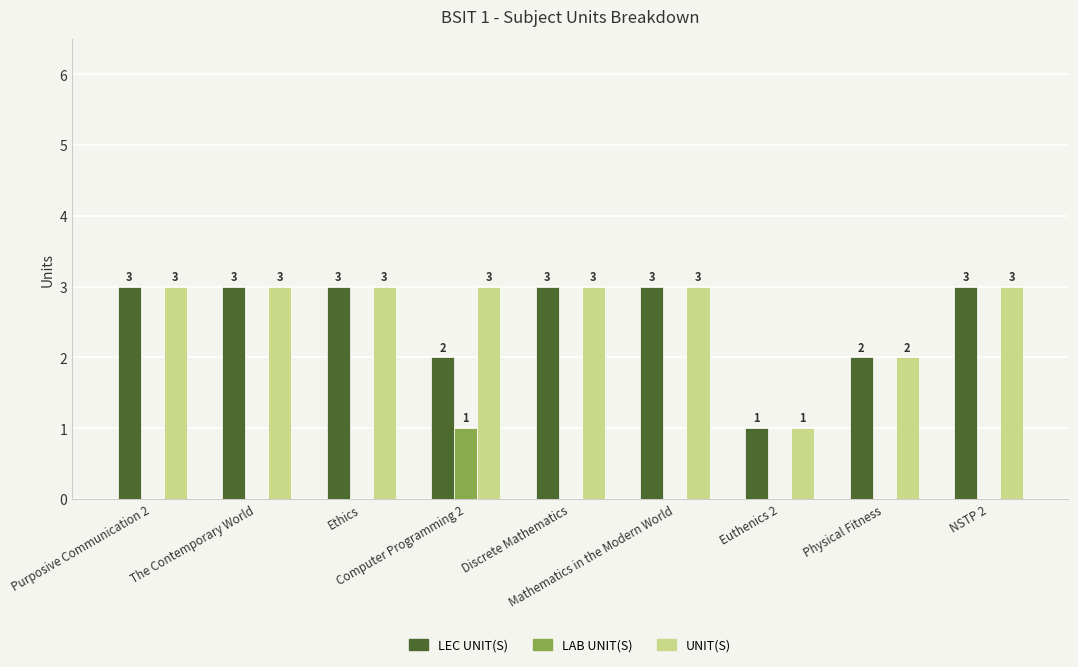

Is it true that UNIT(S) equals 3 at Discrete Mathematics?

True